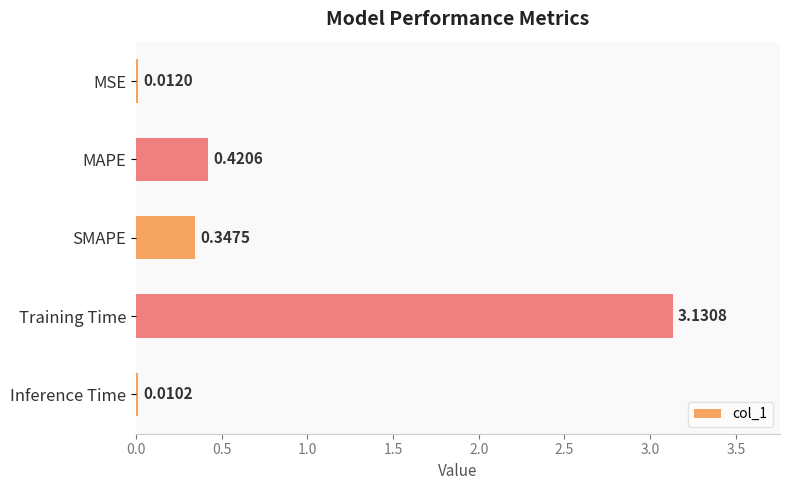

What is the change in value from SMAPE to Inference Time?

-0.3